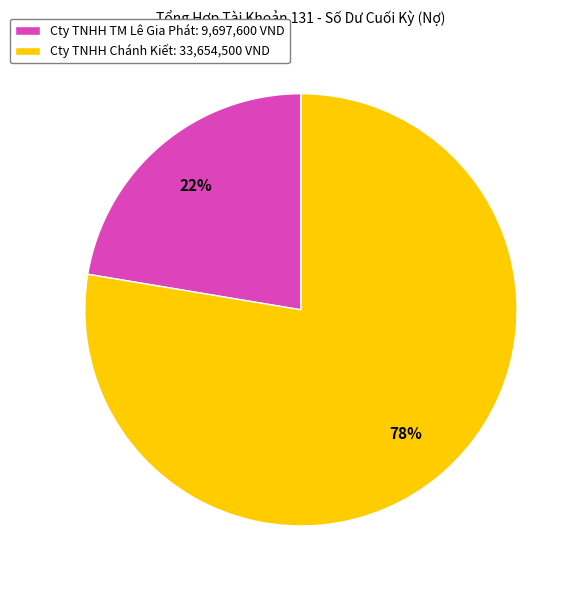

How many segments does this pie chart have?

2